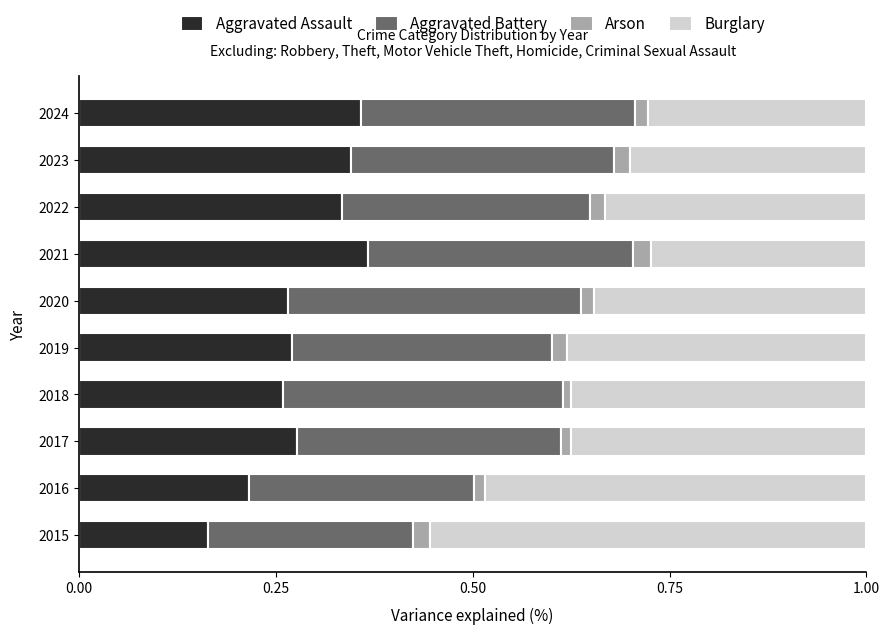

What is the total value across all series at 2023?

1.0